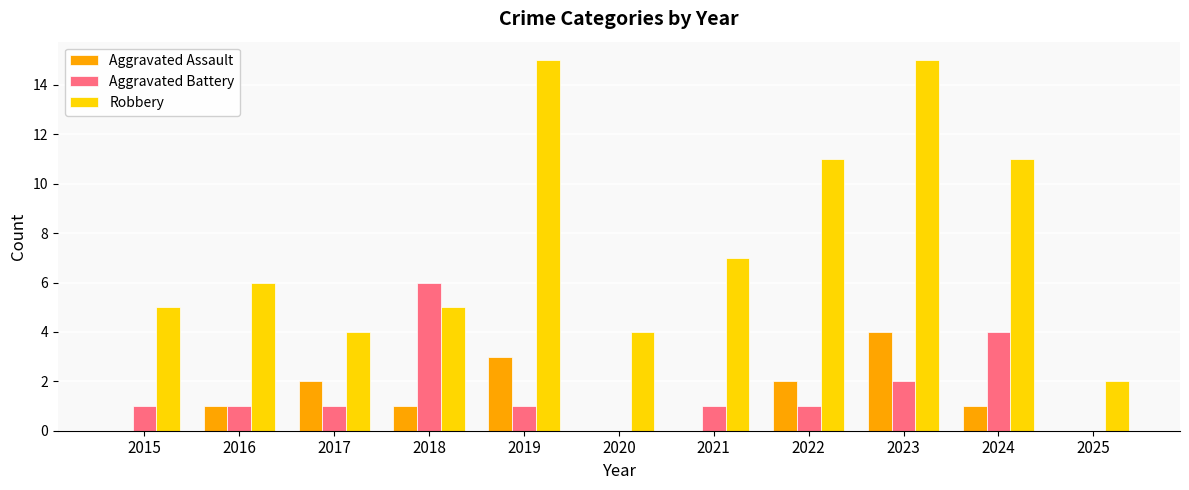

Which series changed the most between 2017 and 2018?

Aggravated Battery